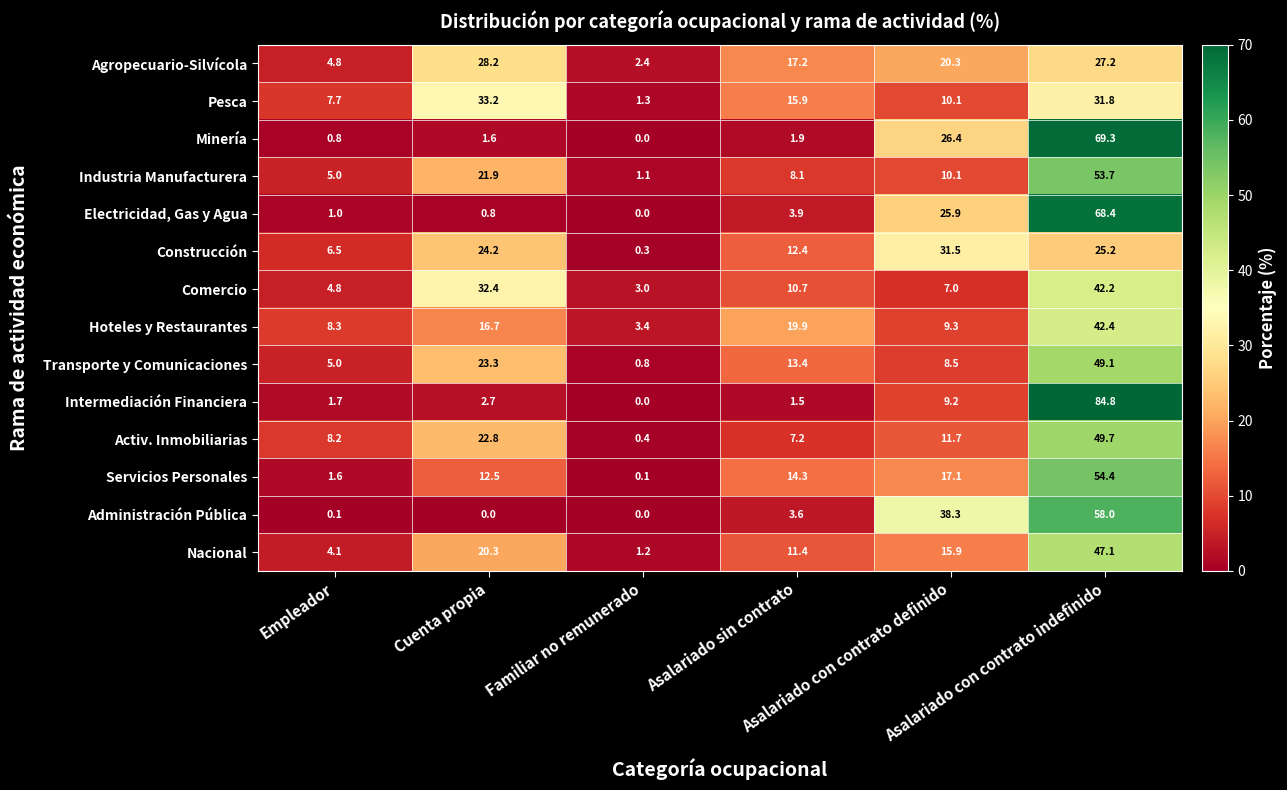

What is the maximum value for Hoteles y Restaurantes?

42.4